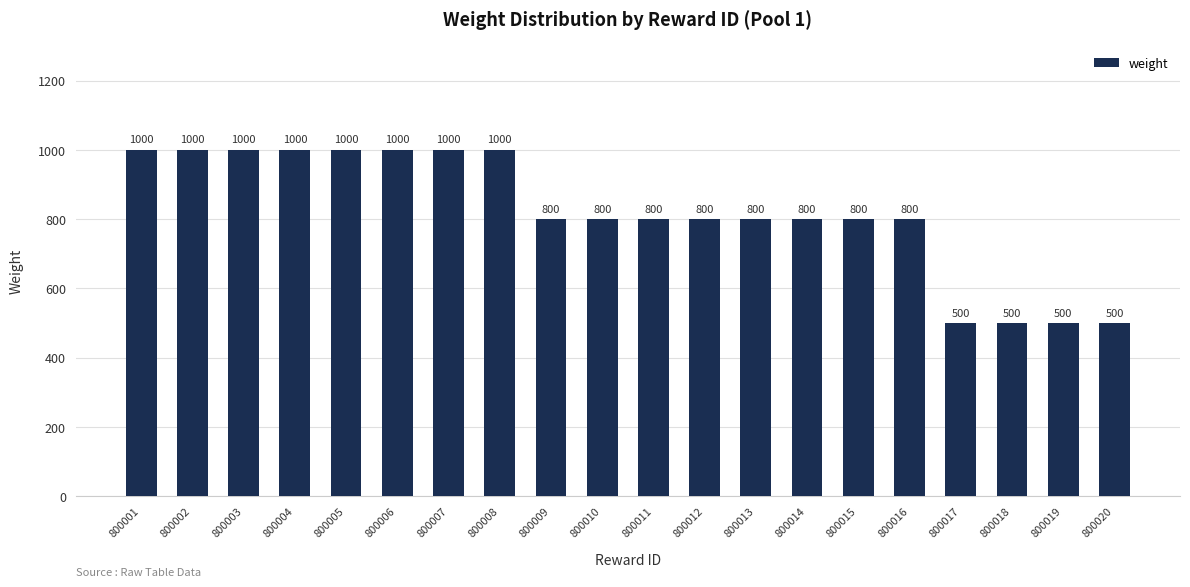

What is the change in value from 800004 to 800018?

-500